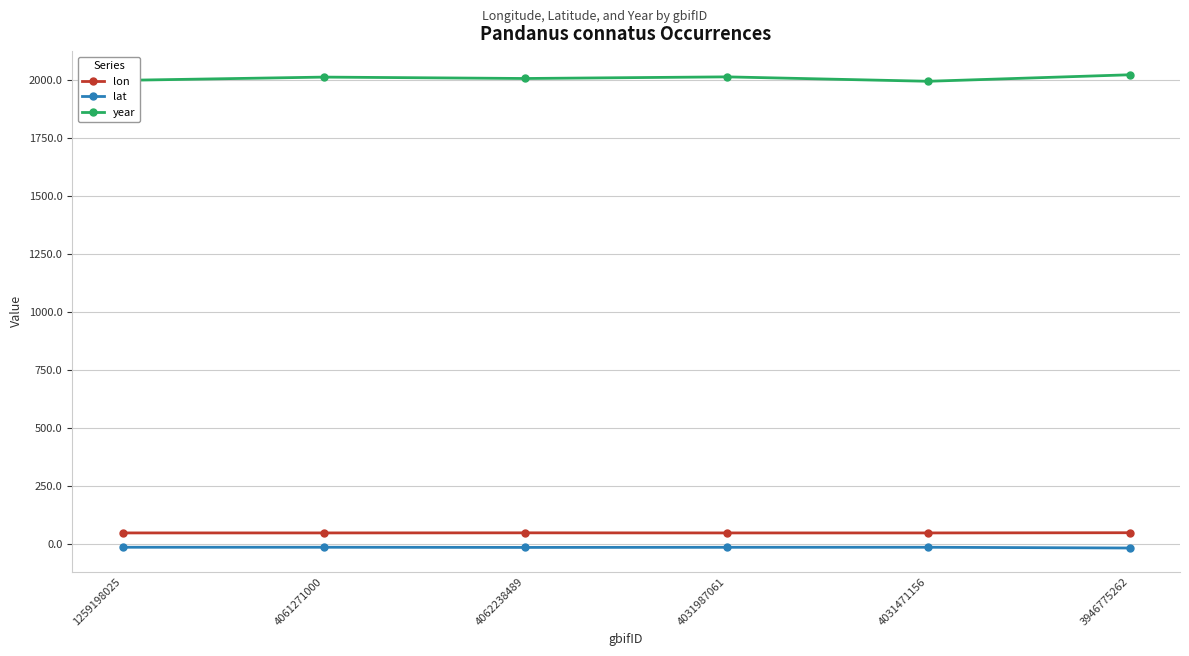

What is the average value of the lon series?

49.4